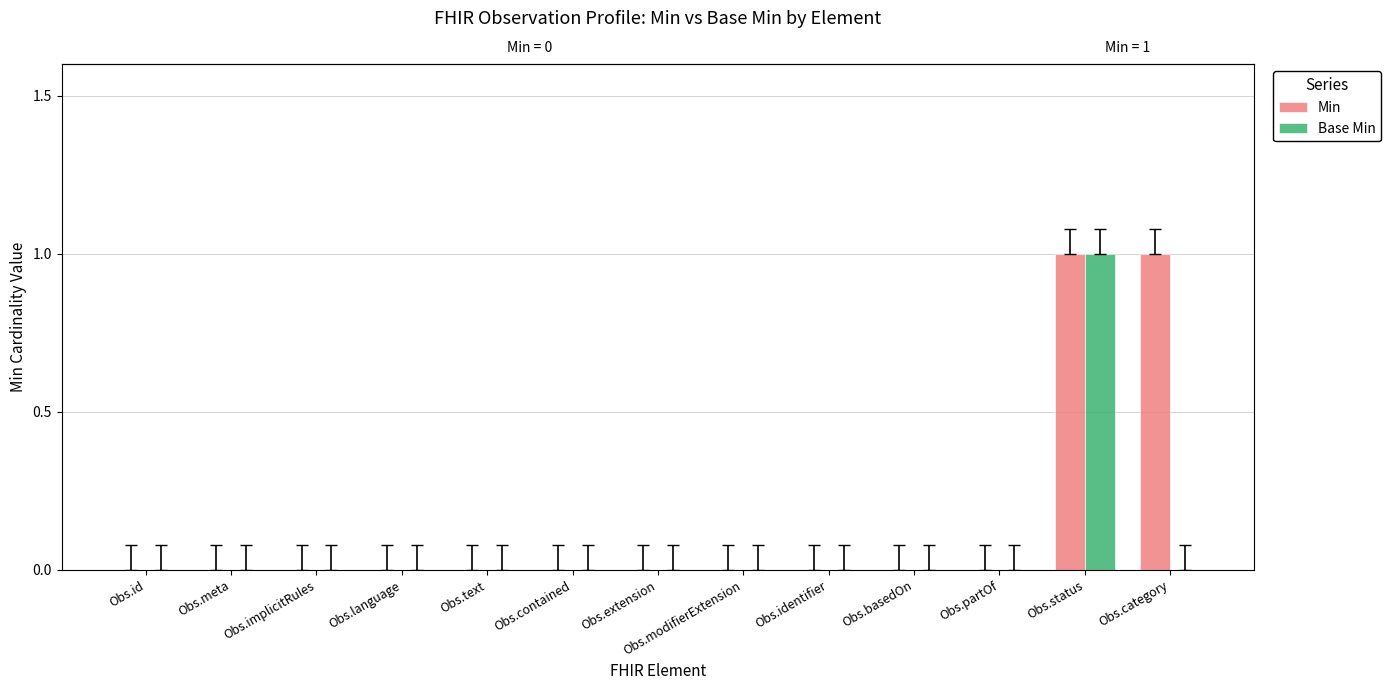

What is the maximum value for Base Min?

1